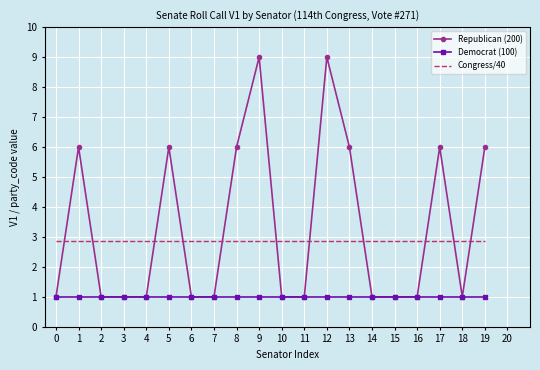

Is it true that Congress/40 equals 2.9 at 19?

True